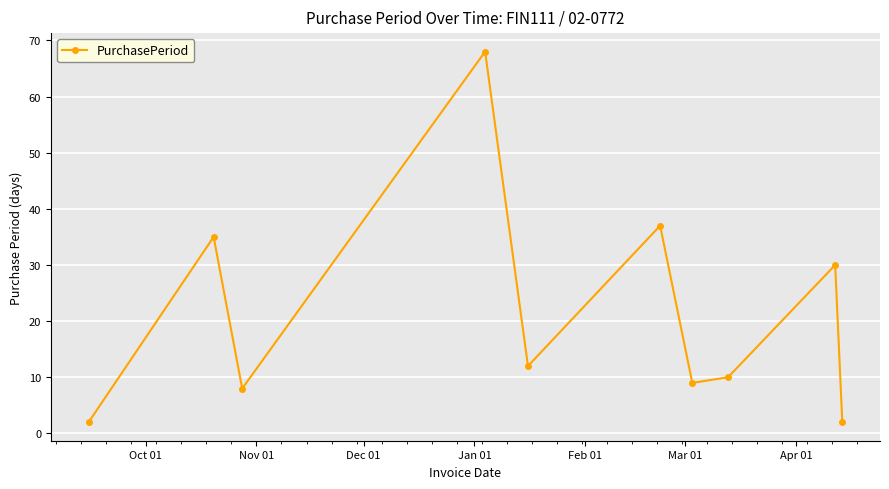

How many interior local valleys (lower than both neighbors) does the data have?

3